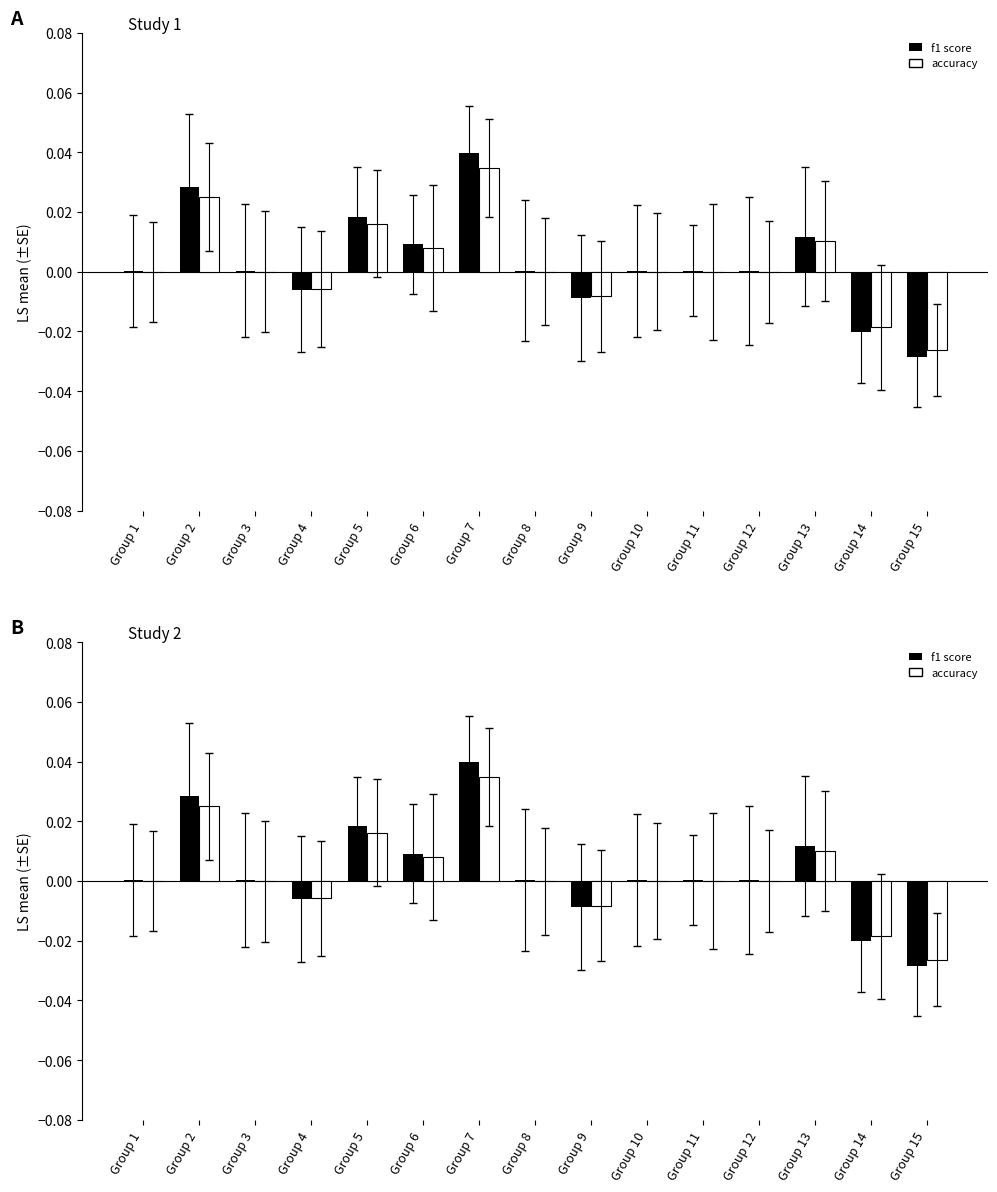

At Group 4, list the series in order from largest to smallest.

accuracy, f1 score